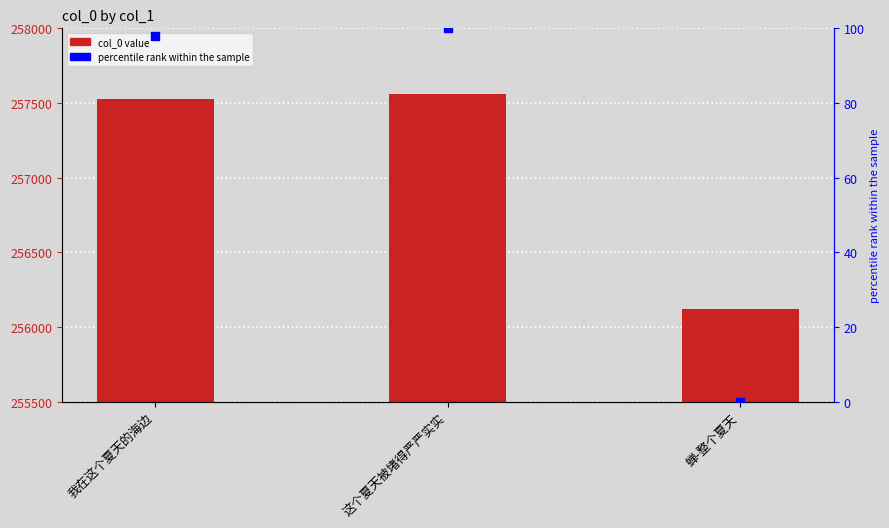

Is the value of percentile rank within the sample at 我在这个夏天的海边 greater than the value of col_0 at 蝉-整个夏天?

No